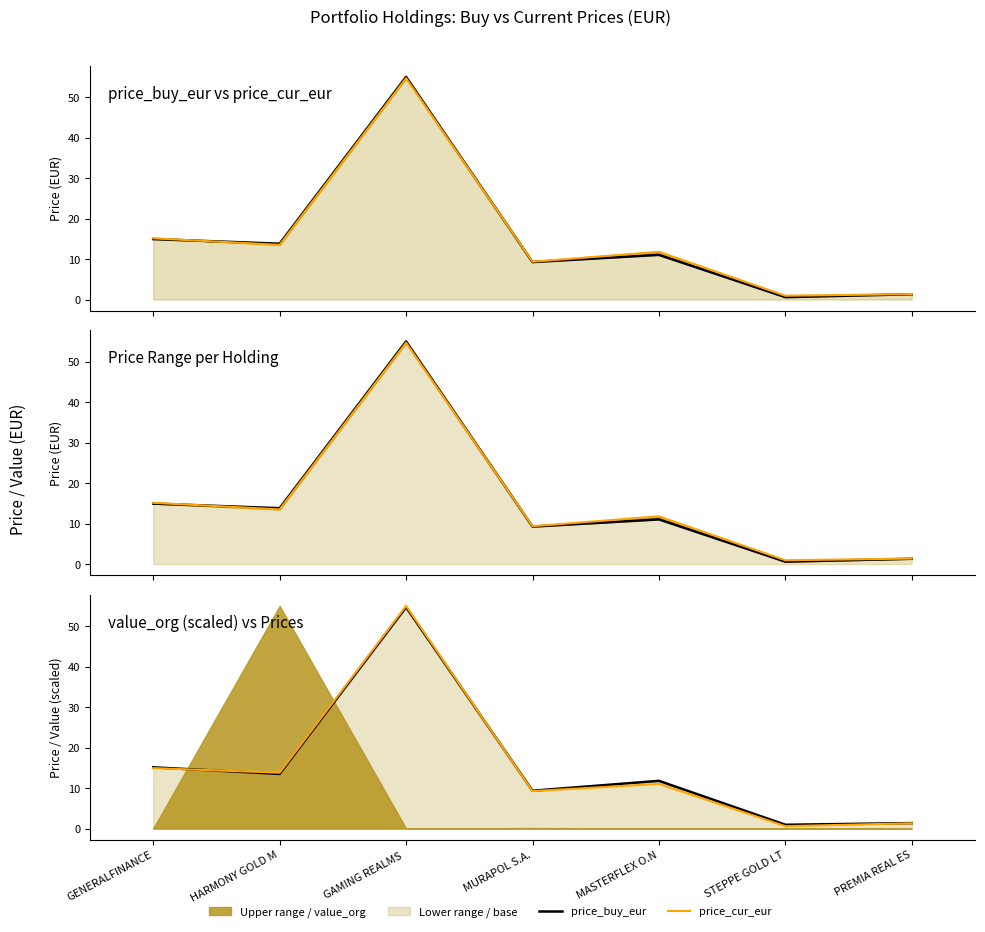

True or false: price_cur_eur line has a value of 11.8 at MASTERFLEX O.N.

True